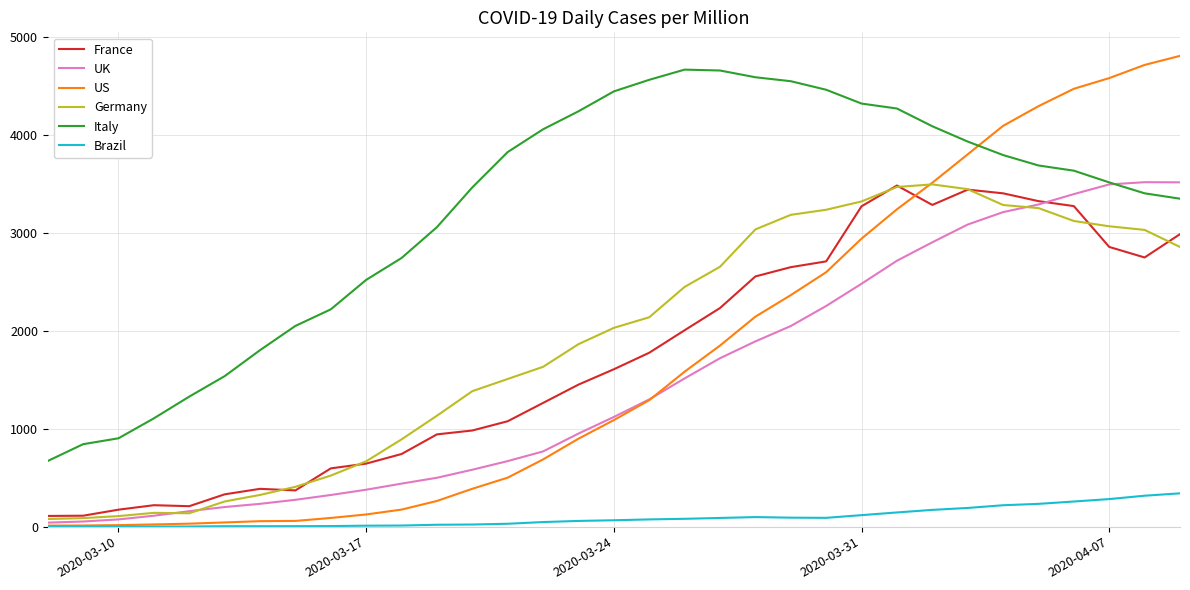

Which series has the largest range (max minus min)?

US